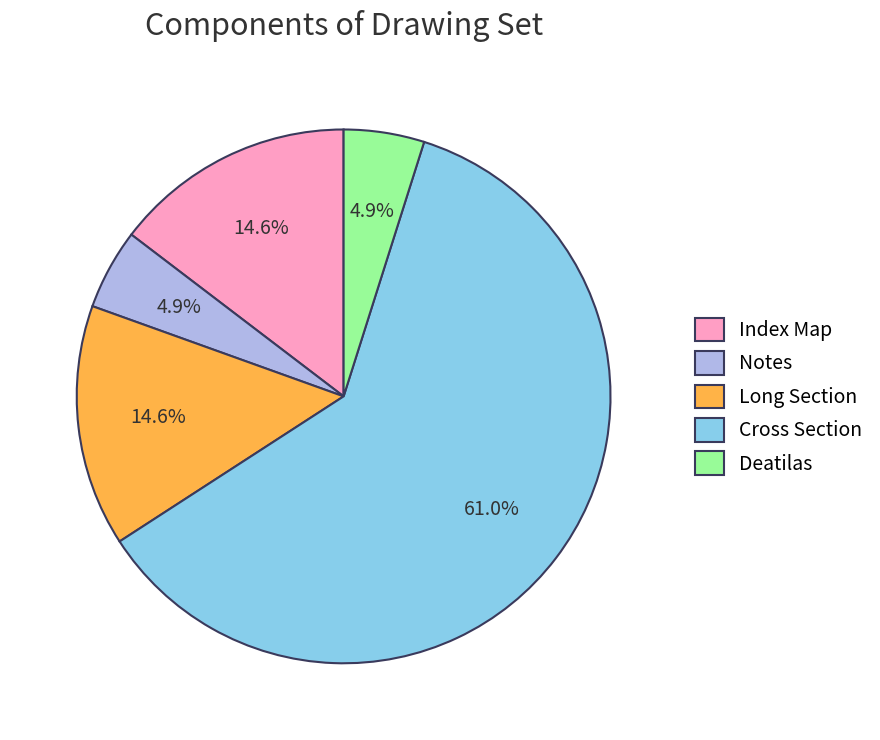

Is Cross Section the majority of the pie?

Yes